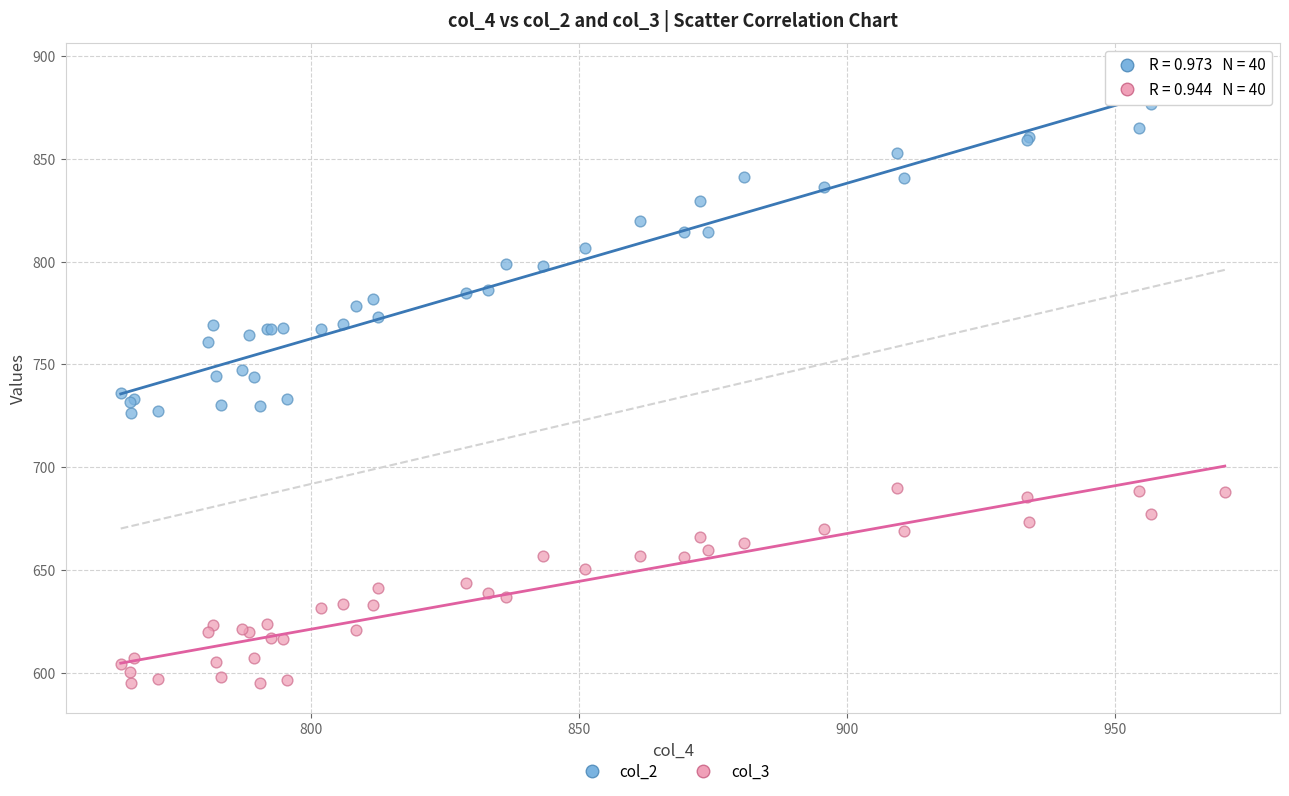

Which series contains the lowest Y value?

col_3